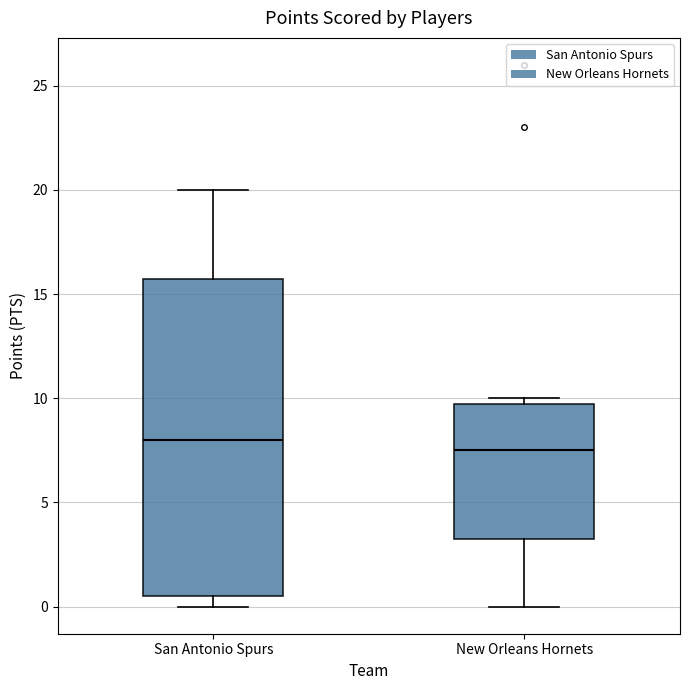

Reading left to right, read every box against the y-axis: the position of its median line, the range the box covers, and the ends of its whiskers. The values are not printed on the chart, so give them approximately, as read against the axis.

San Antonio Spurs: median 8.0, box 0.5 to 16.0, whiskers 0.0 to 20.0
New Orleans Hornets: median 7.5, box 3.5 to 10.0, whiskers 0.0 to 10.0 (just above the box's upper edge)